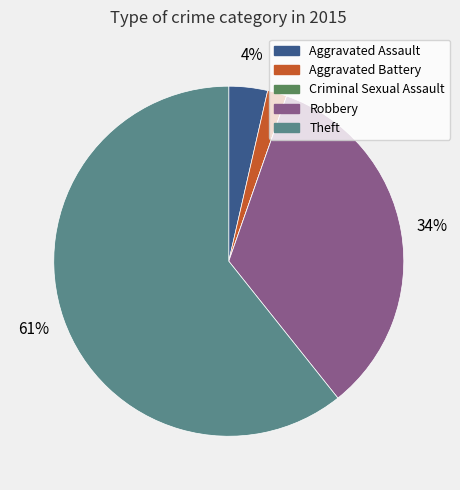

To the nearest percent, what percentage of the pie is Aggravated Assault?

4%